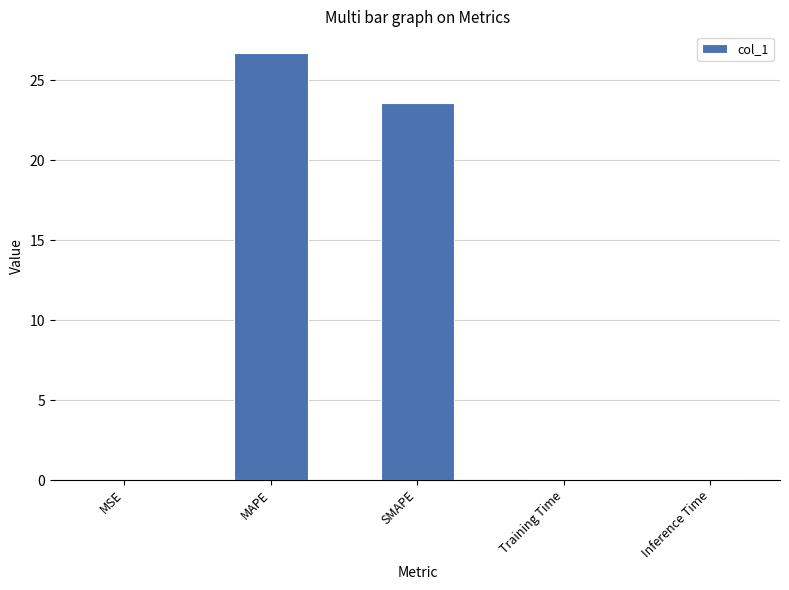

At which label is the value closest to 13?

SMAPE